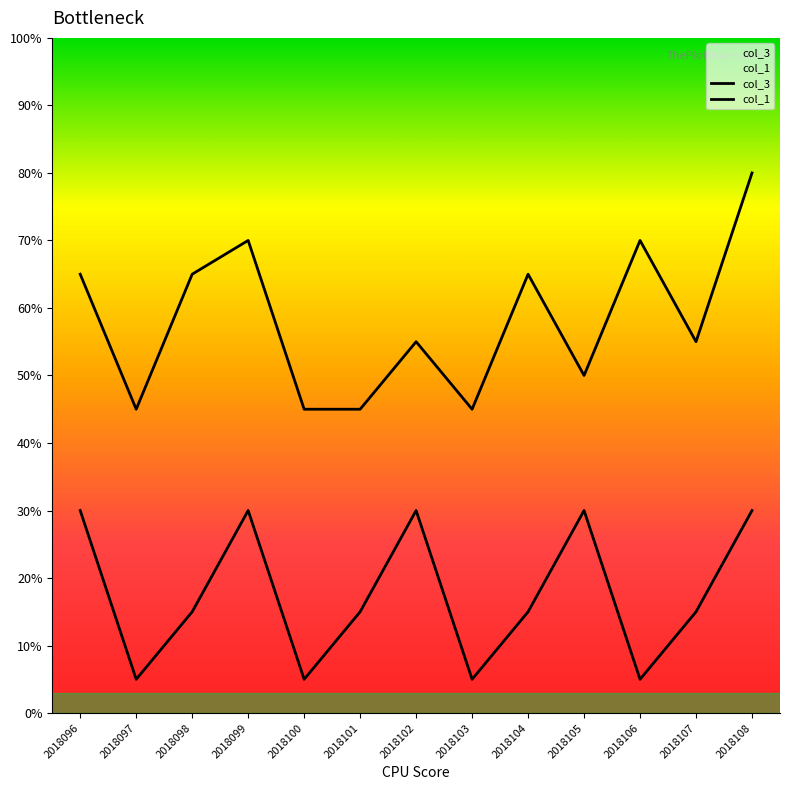

What is the maximum value for col_1?

30